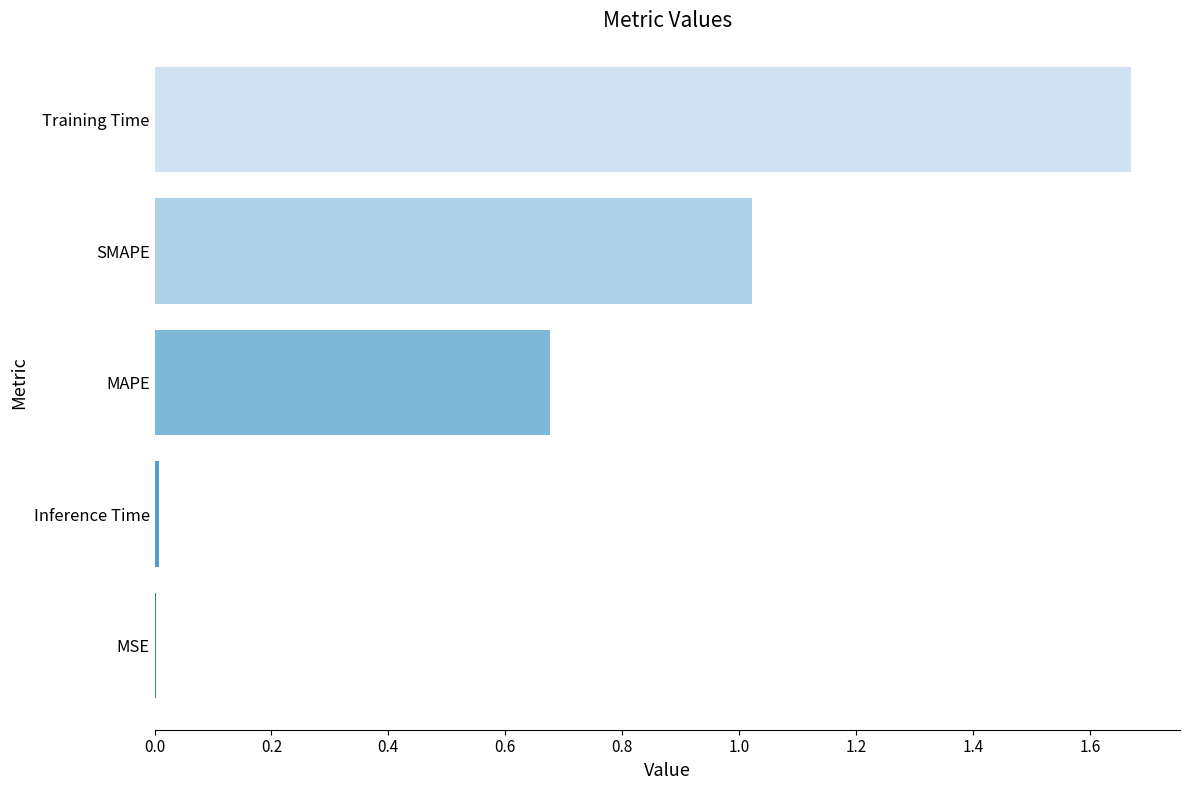

True or false: the data shows 2.7 at Training Time.

False